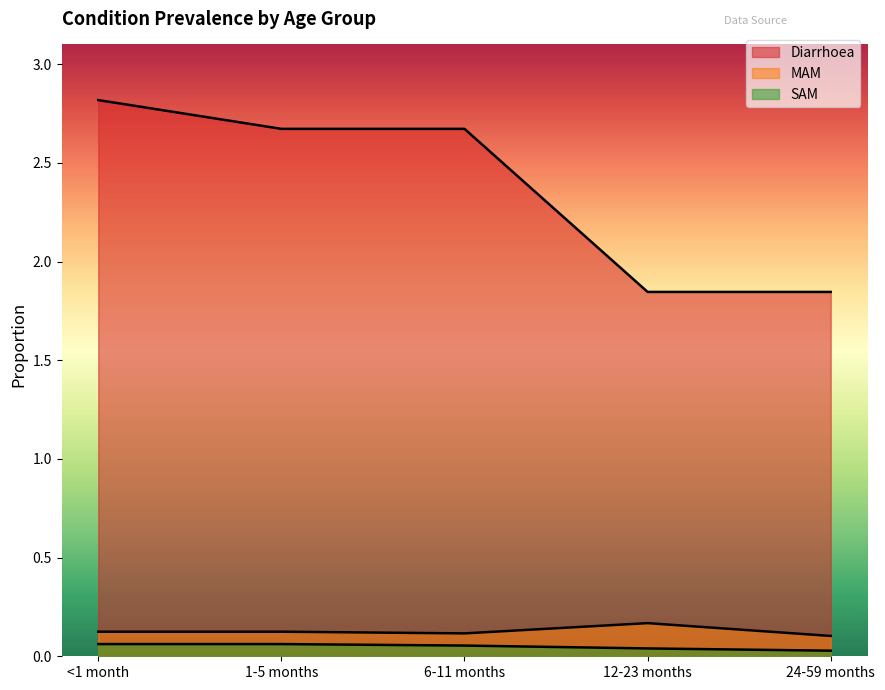

What is the label of the 5th point from the right?

<1 month